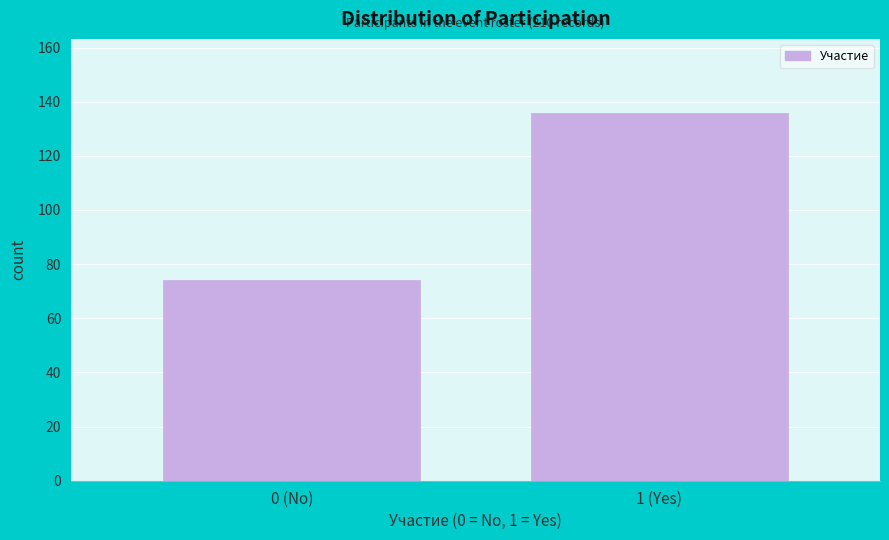

Reading right to left, transcribe all the data shown in this chart.

1 (Yes)=136	0 (No)=74